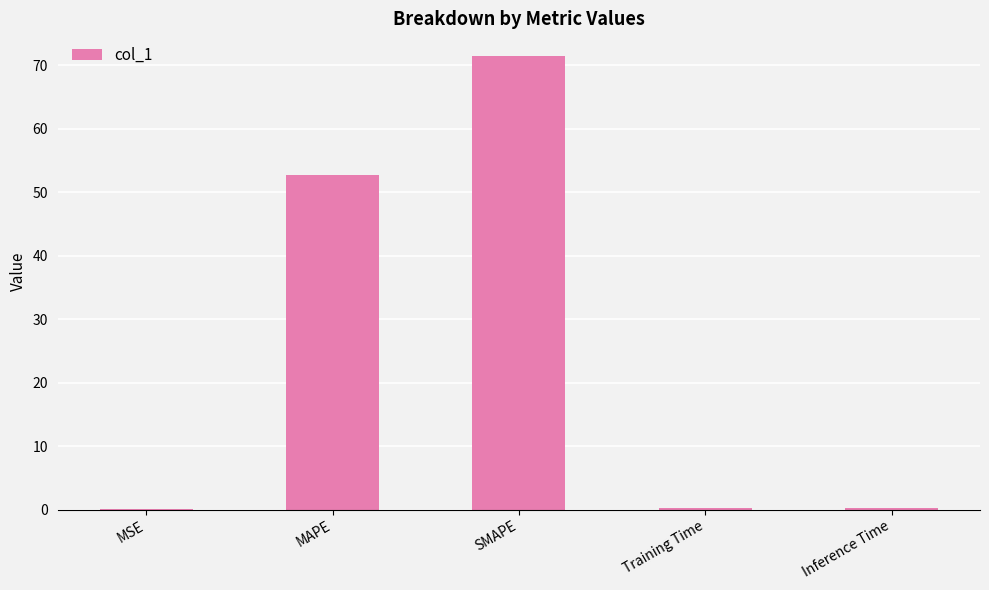

At which label is the value closest to 35?

MAPE